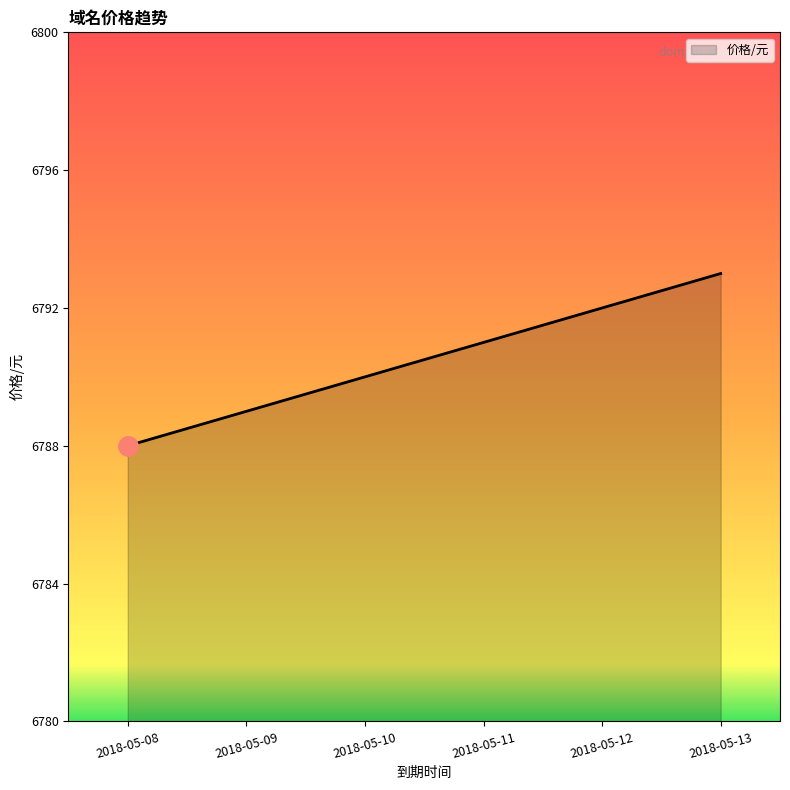

The chart shows a value of 4010 at 2018-05-12. True or false?

False